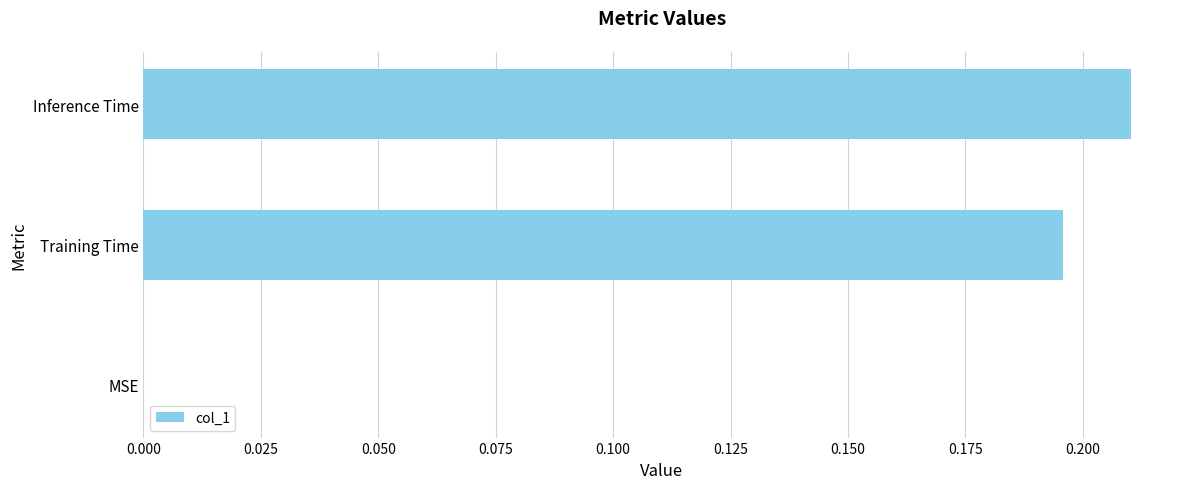

Which category has the highest value across all series?

Inference Time